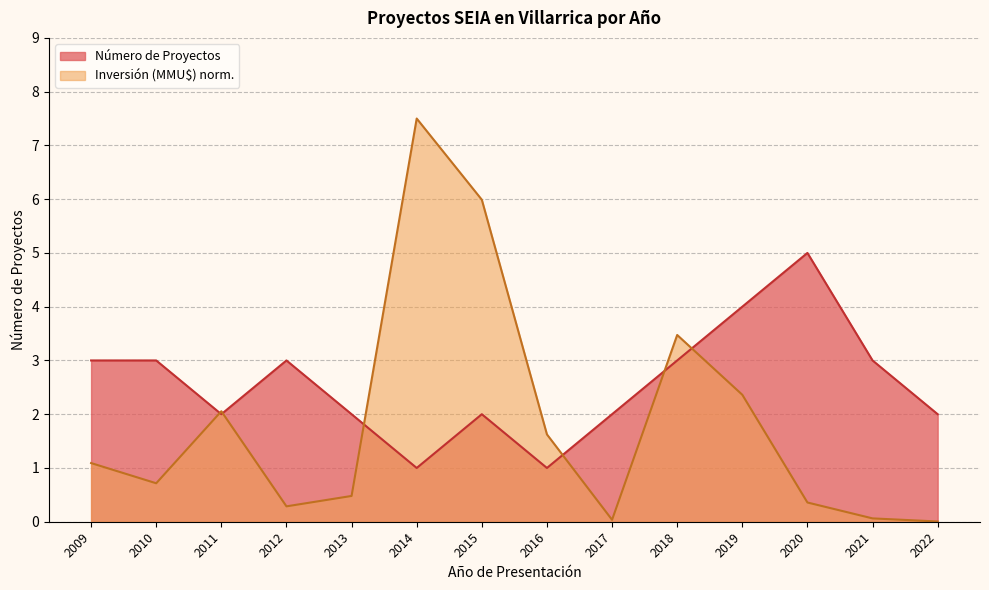

What is the difference between the Inversión (MMU$) values at 2014 and 2012?

7.2